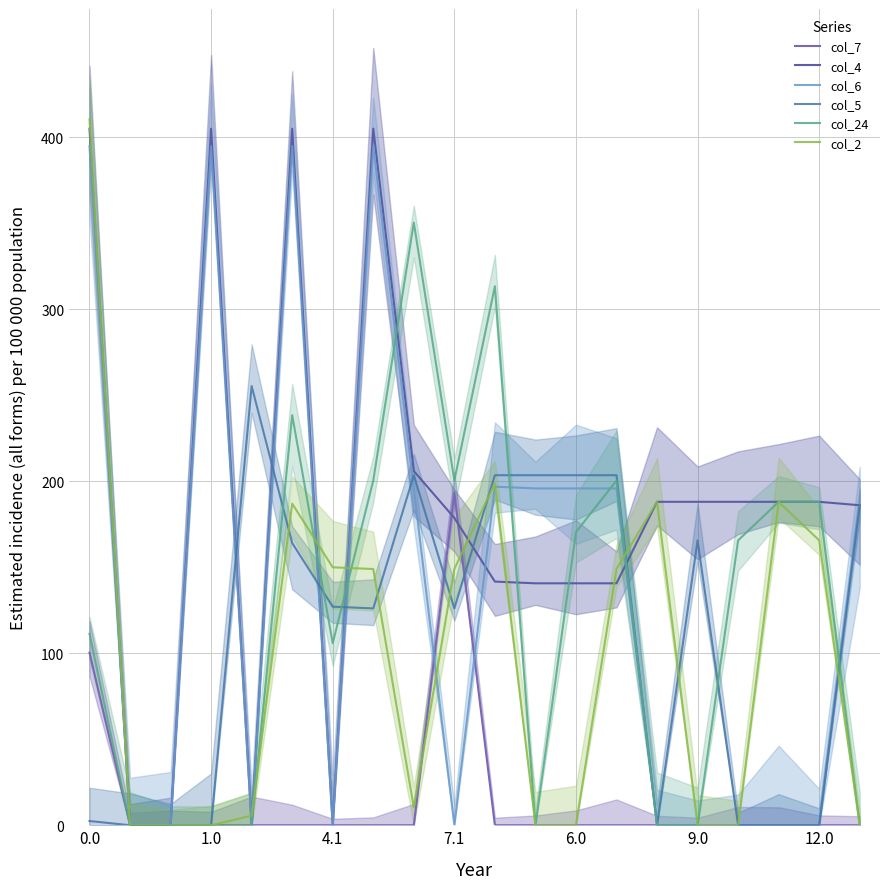

The value of col_7 at 1.0 is 76.8. True or false?

False